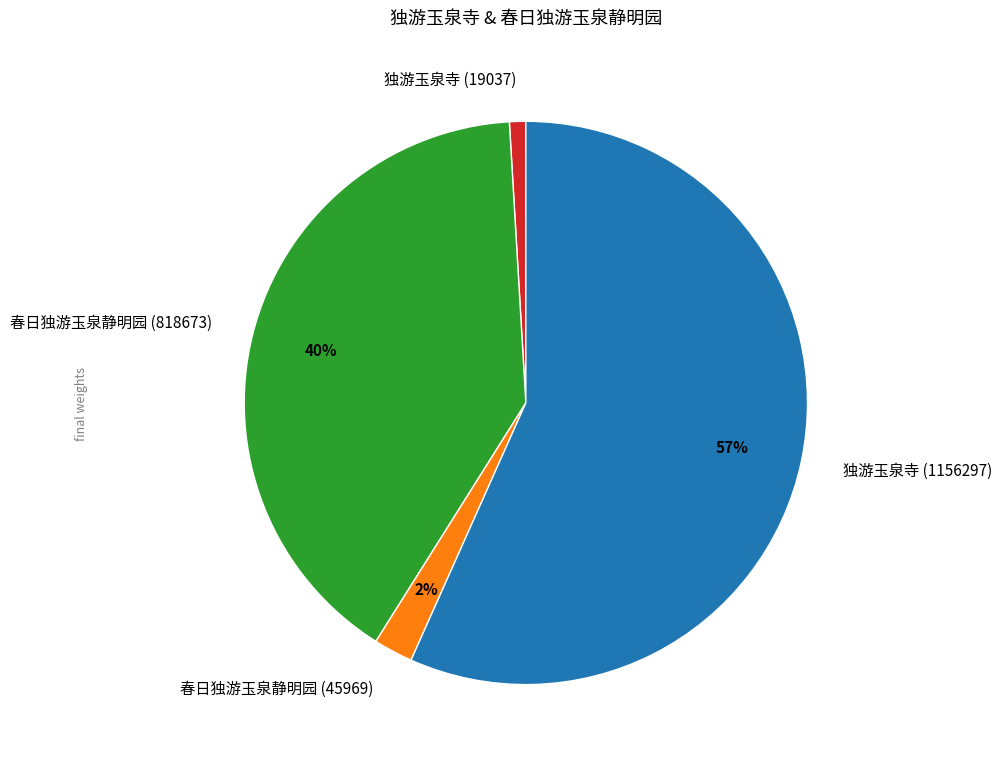

What percentage is the 独游玉泉寺 (1156297) slice, to the nearest percent?

57%